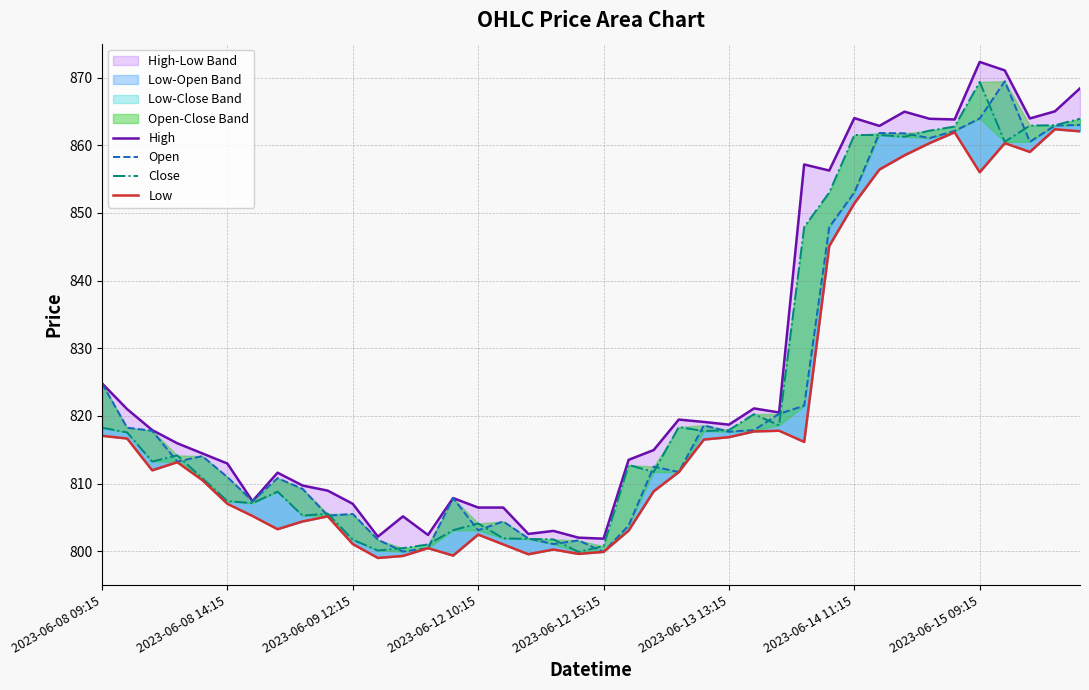

Where does the Close series first go above 814?

2023-06-08 09:15